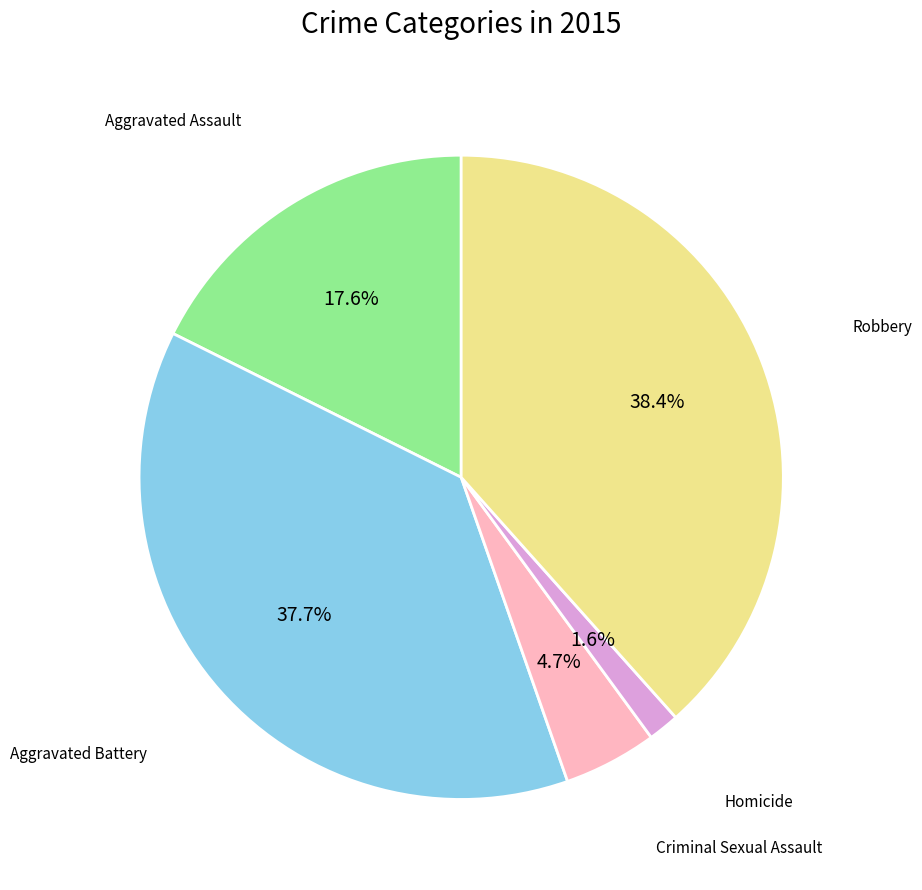

To the nearest percent, what is the combined percentage of Homicide and Robbery?

40%